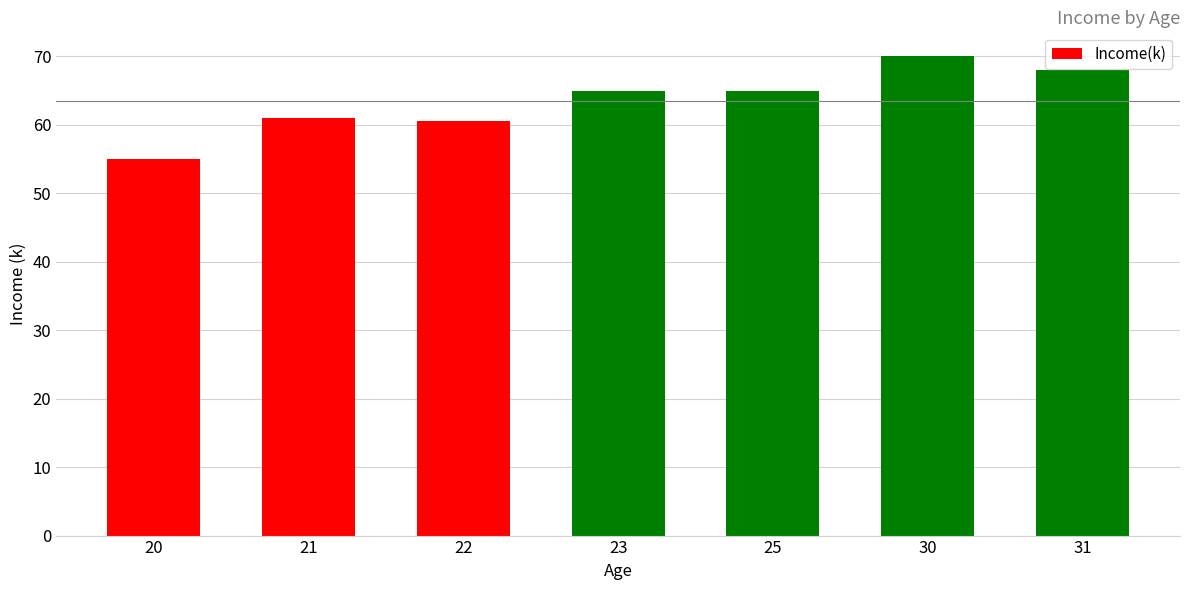

Reading left to right, transcribe all the data shown in this chart.

55.0	61.0	60.5	65.0	65.0	70.0	68.0